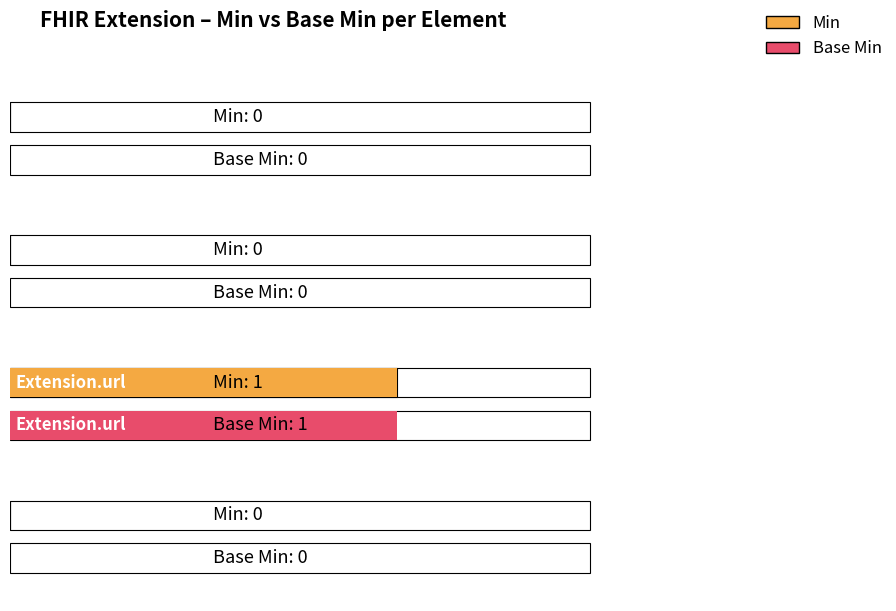

How many Min values are between 0 and 1?

4